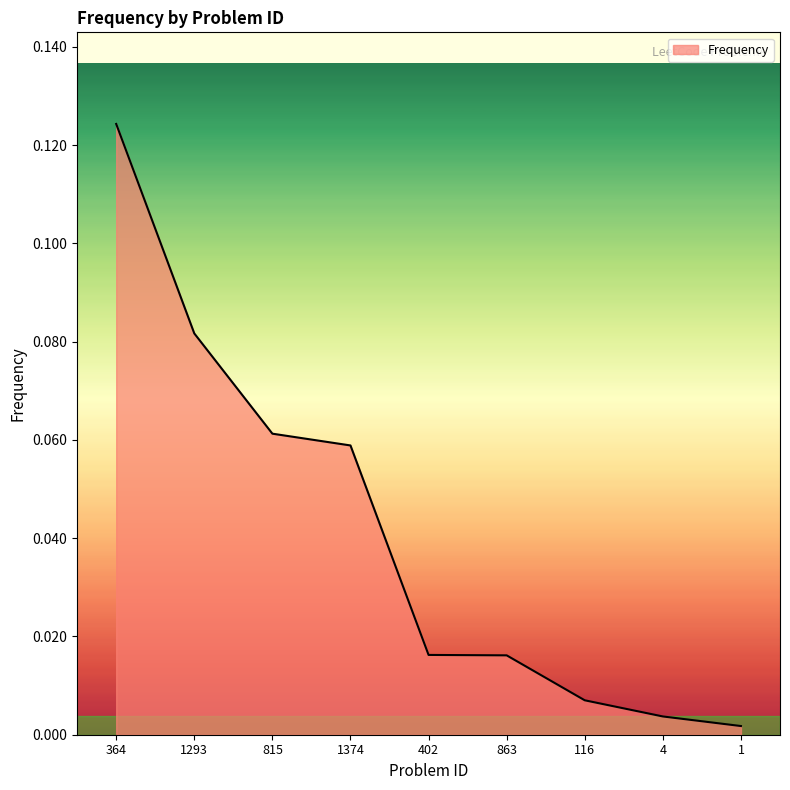

Is it true that the value at 1374 is 0.0?

False